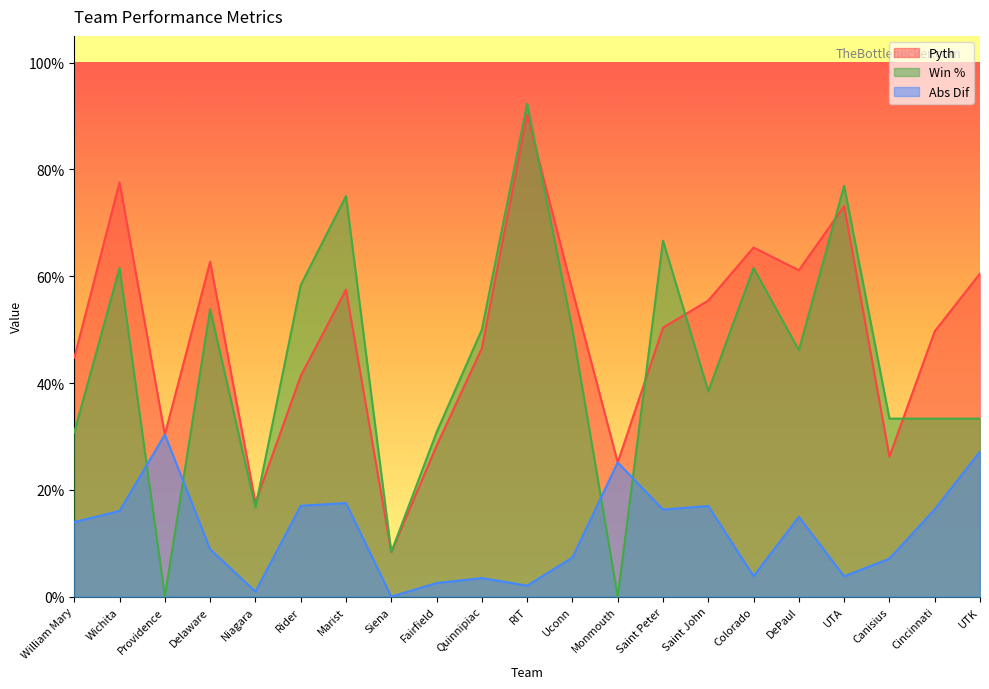

The value of Win % at UTA is 0.8. True or false?

True